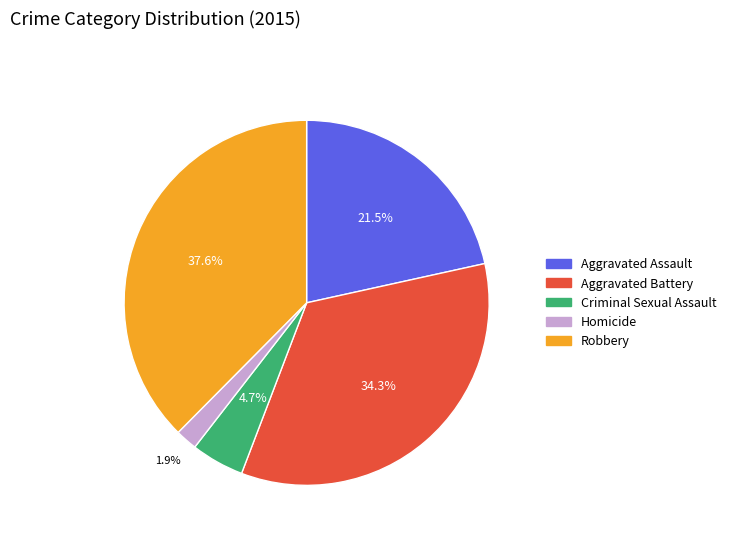

To the nearest percent, what is the combined percentage of Criminal Sexual Assault and Aggravated Assault?

26%